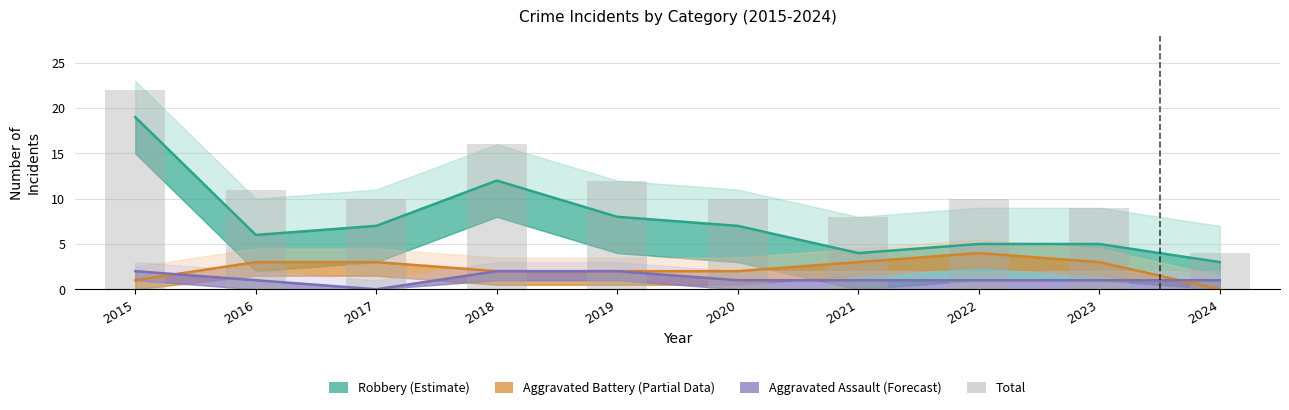

The chart shows a value of 36 at 2015. True or false?

False